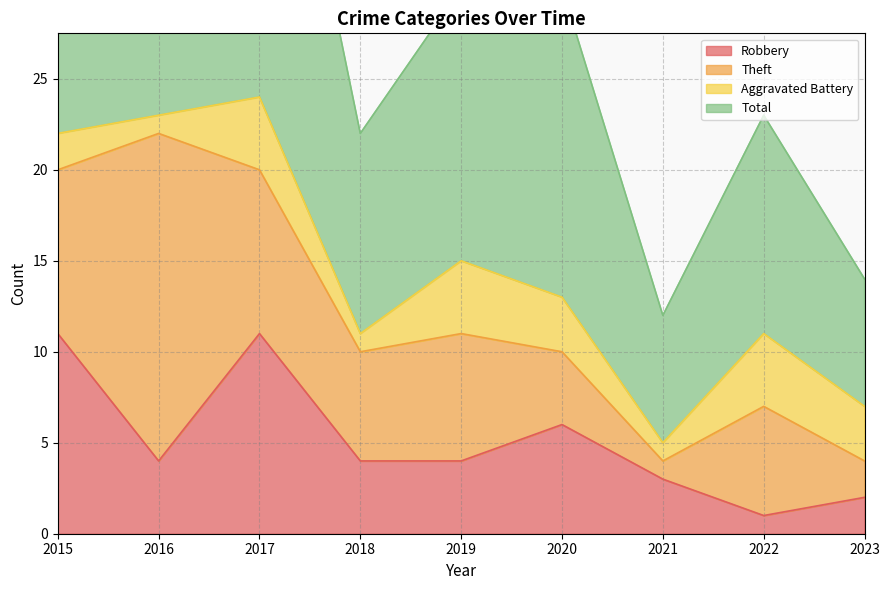

Where is the first local minimum for Total?

2018